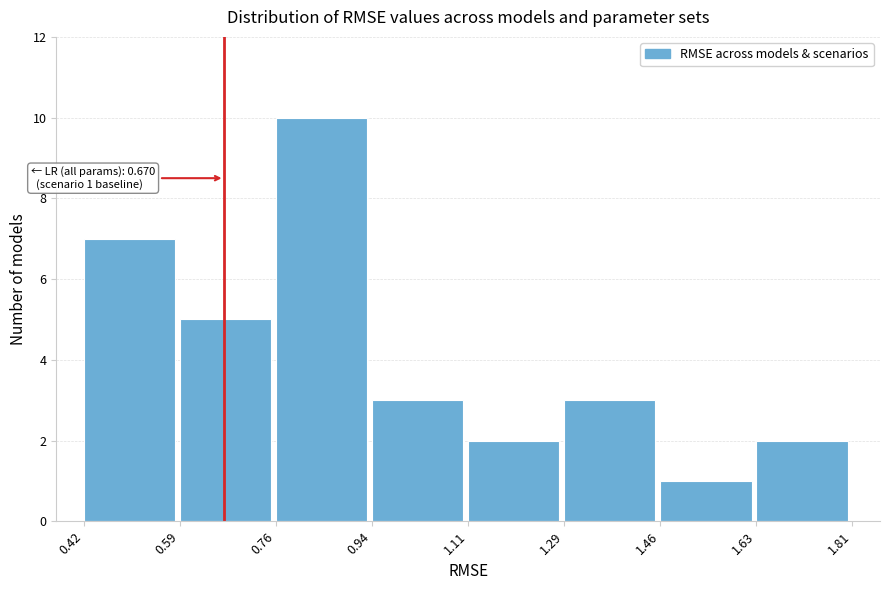

Over which range of the x-axis is the bar tallest?

0.76 to 0.94